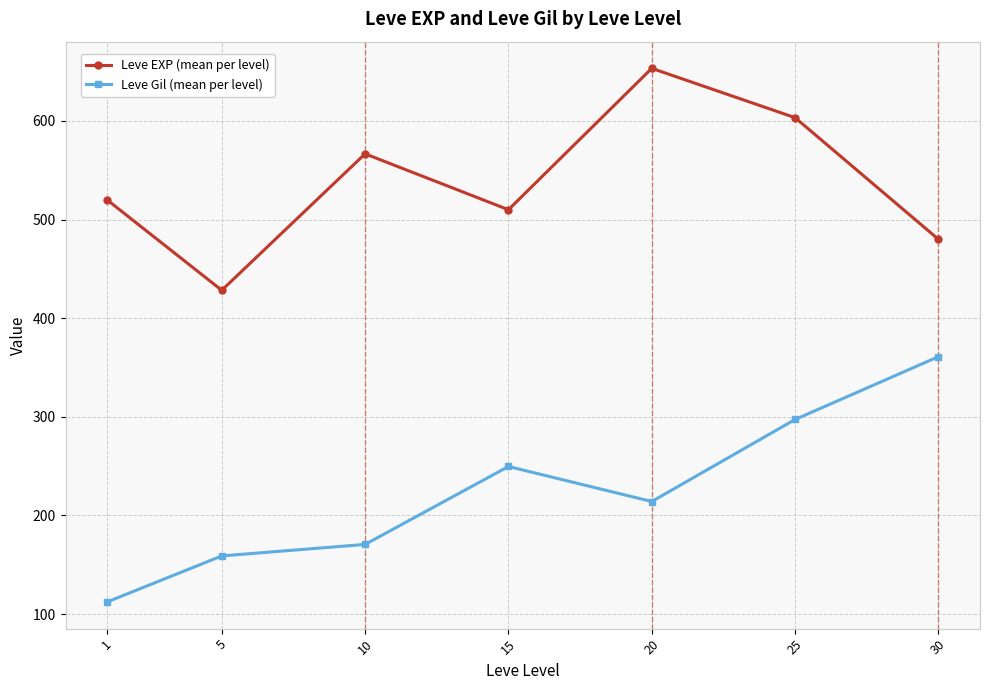

True or false: Leve EXP (mean per level) and Leve Gil (mean per level) cross at least once.

False